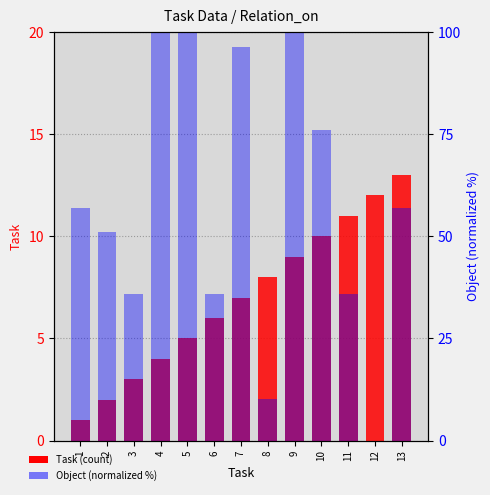

What are all the series names shown in the legend?

Task (count), Object (normalized)